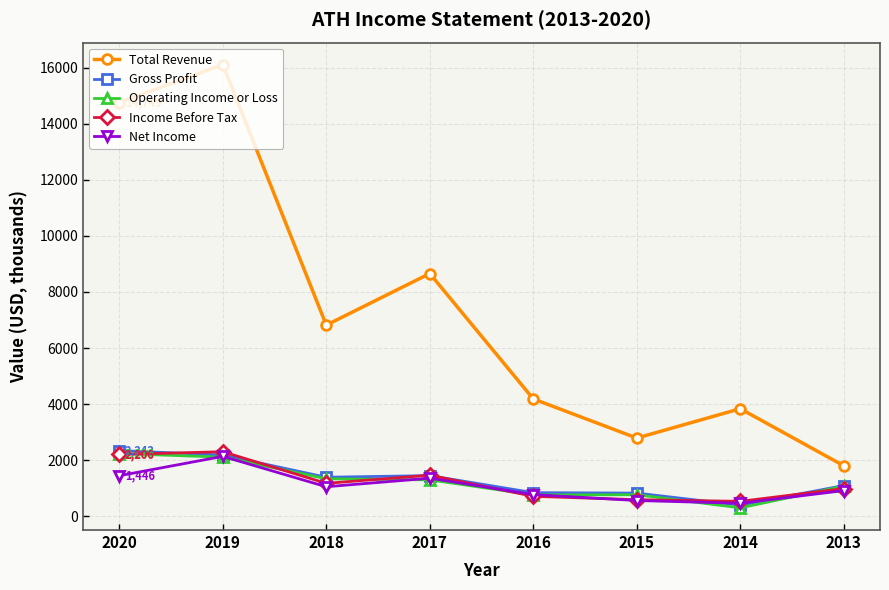

How many data points in Gross Profit are less than 1392?

4